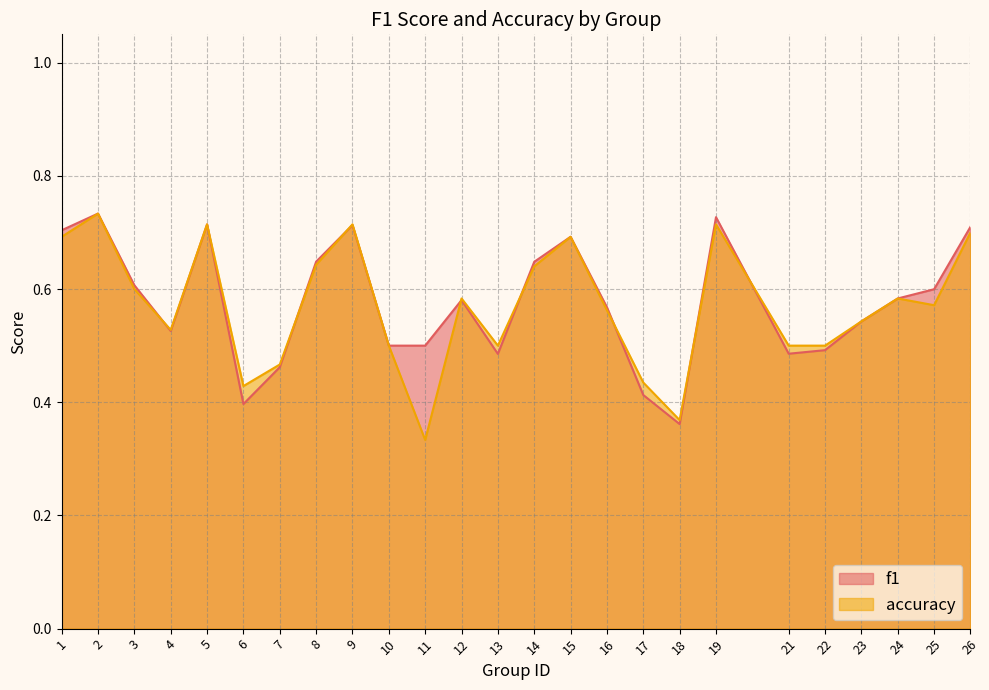

Reading left to right, list all the values displayed in this chart.

f1: 0.7	0.7	0.6	0.5	0.7	0.4	0.5	0.6	0.7	0.5	0.5	0.6	0.5	0.6	0.7	0.6	0.4	0.4	0.7	0.5	0.5	0.5	0.6	0.6	0.7
accuracy: 0.7	0.7	0.6	0.5	0.7	0.4	0.5	0.6	0.7	0.5	0.3	0.6	0.5	0.6	0.7	0.6	0.4	0.4	0.7	0.5	0.5	0.5	0.6	0.6	0.7